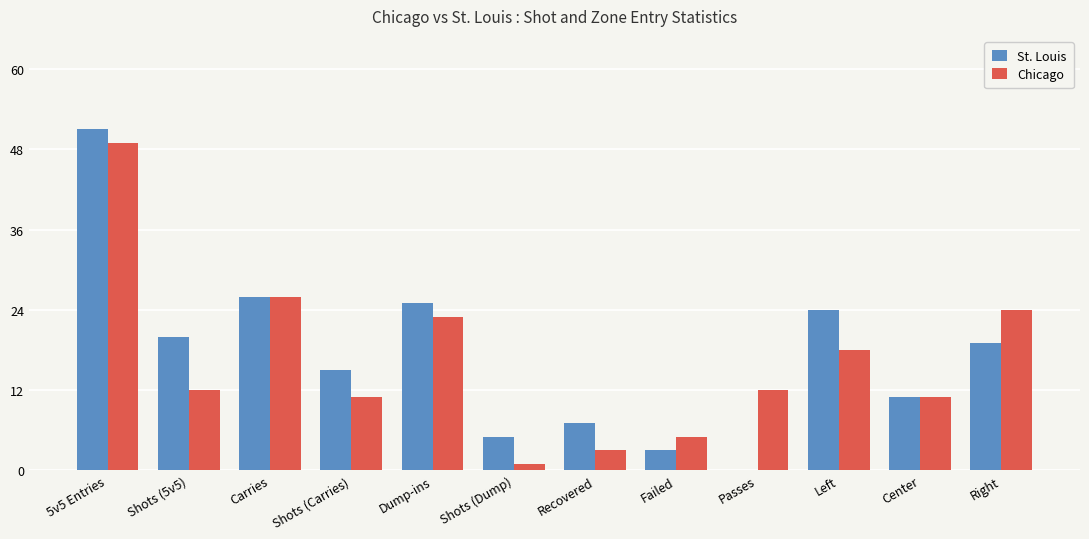

Count the number of data series in this chart.

2